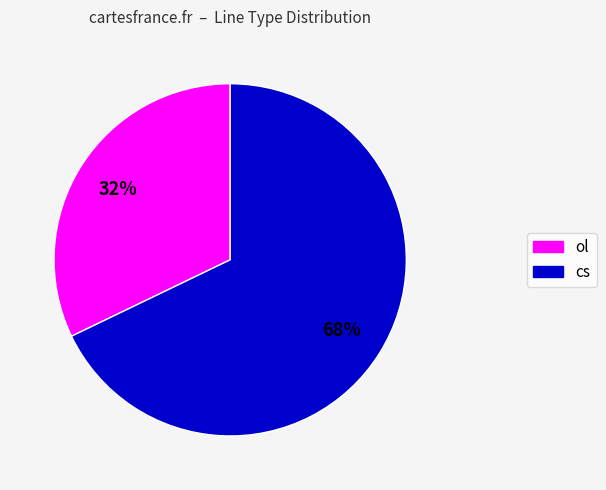

What is the largest slice in the pie chart?

cs